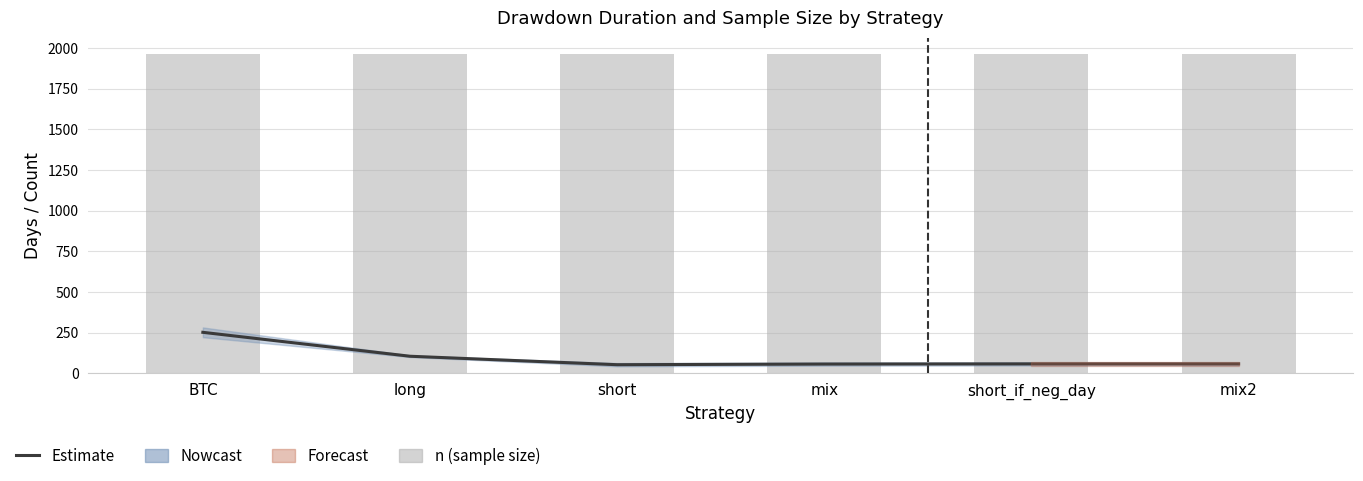

What is the difference between the dd_time values at long and short_if_neg_day?

47